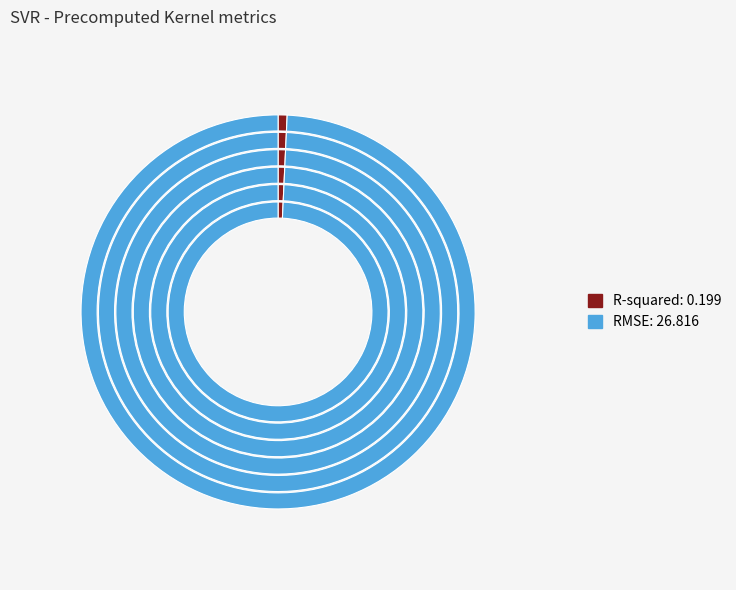

Which has a higher value, RMSE or R-squared?

RMSE